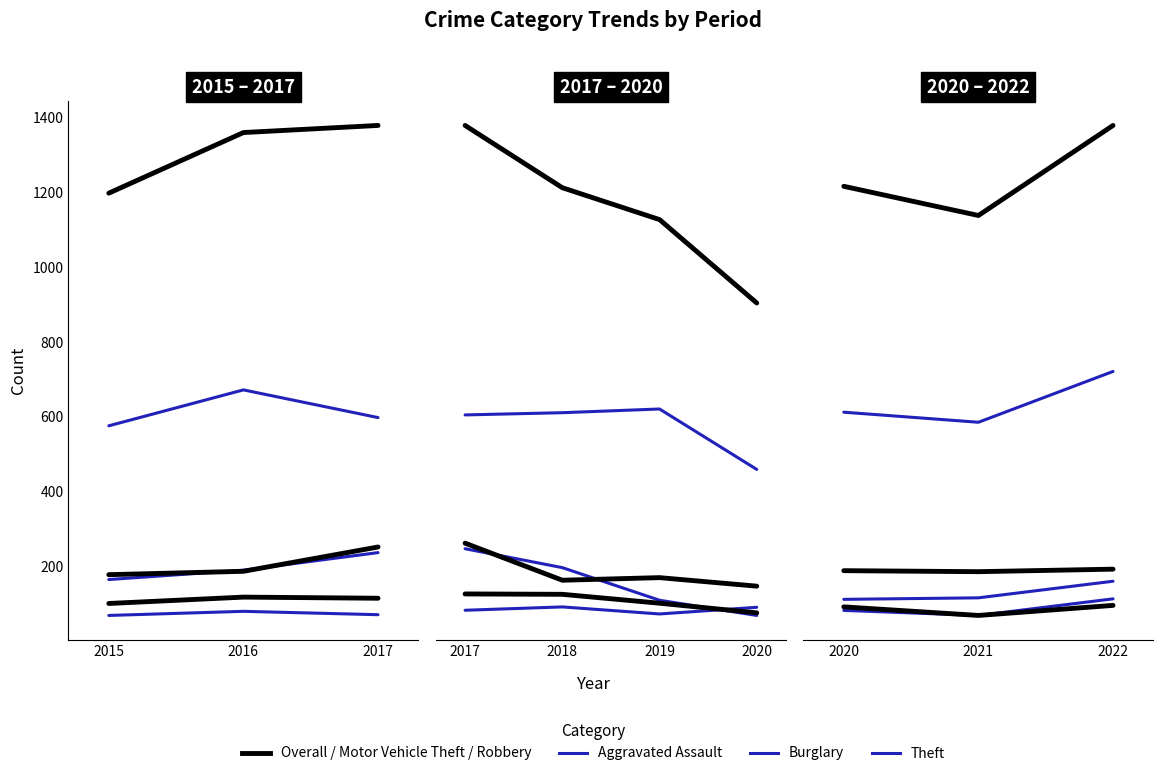

Where does the Theft series first go above 598?

2016